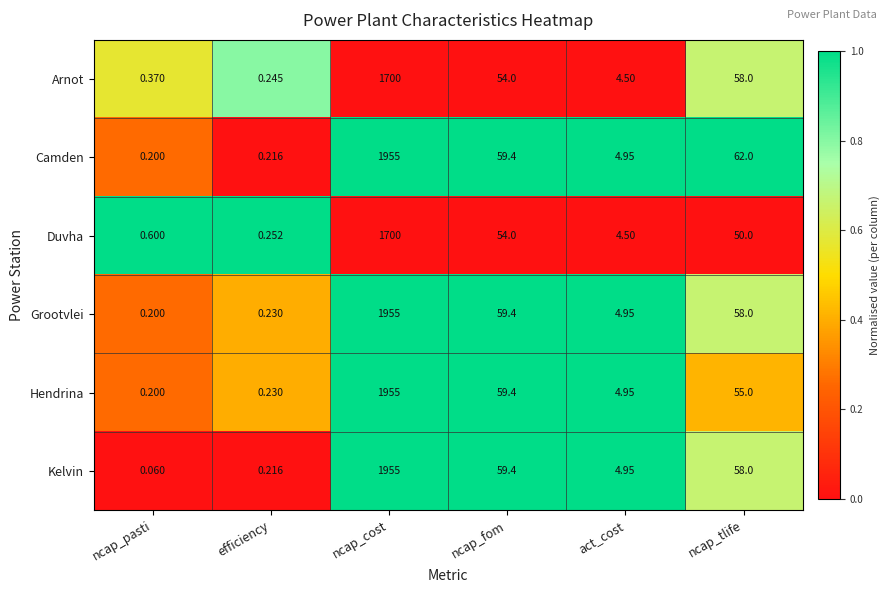

Which series has the largest range (max minus min)?

Kelvin